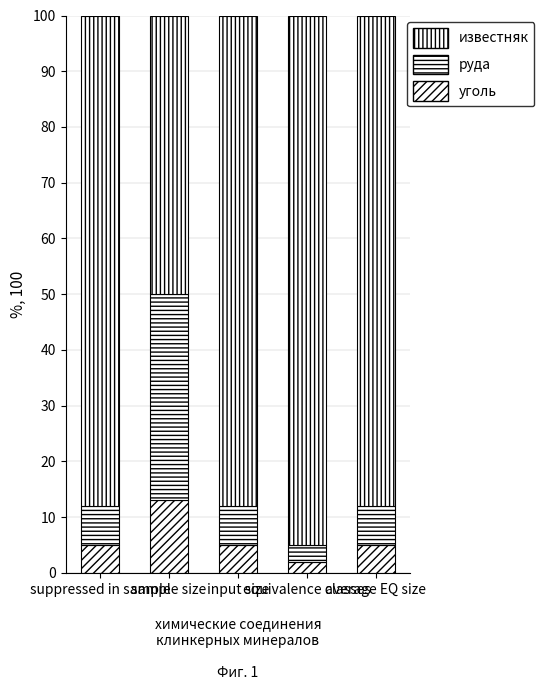

Count the number of categories in the chart.

5